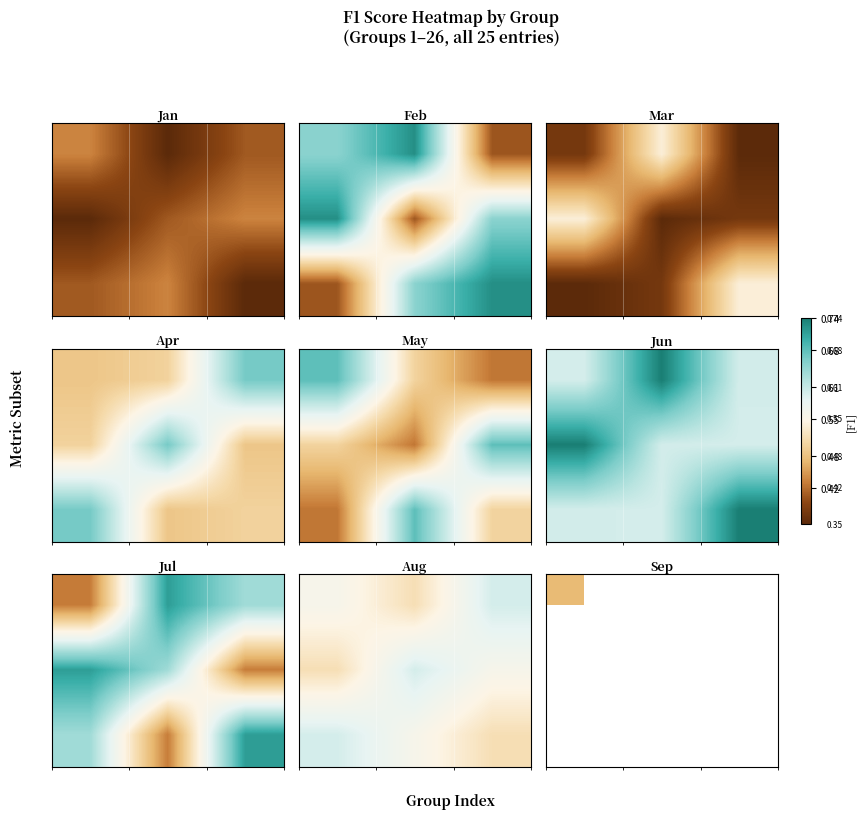

What is the maximum value for 2?

0.7